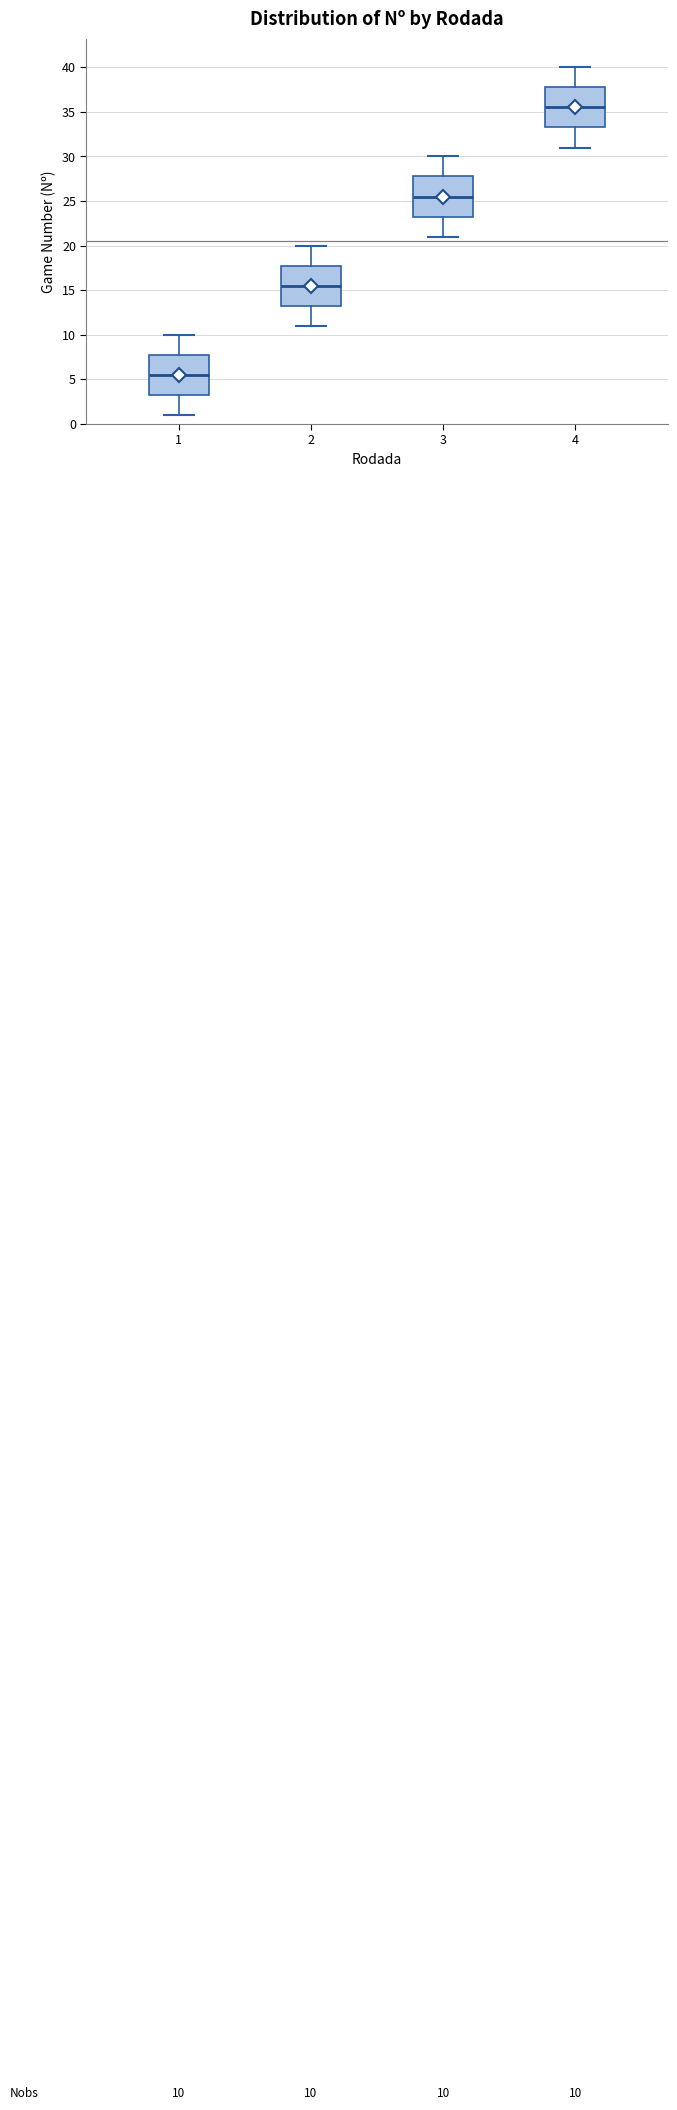

Which box's median line is the lowest?

1